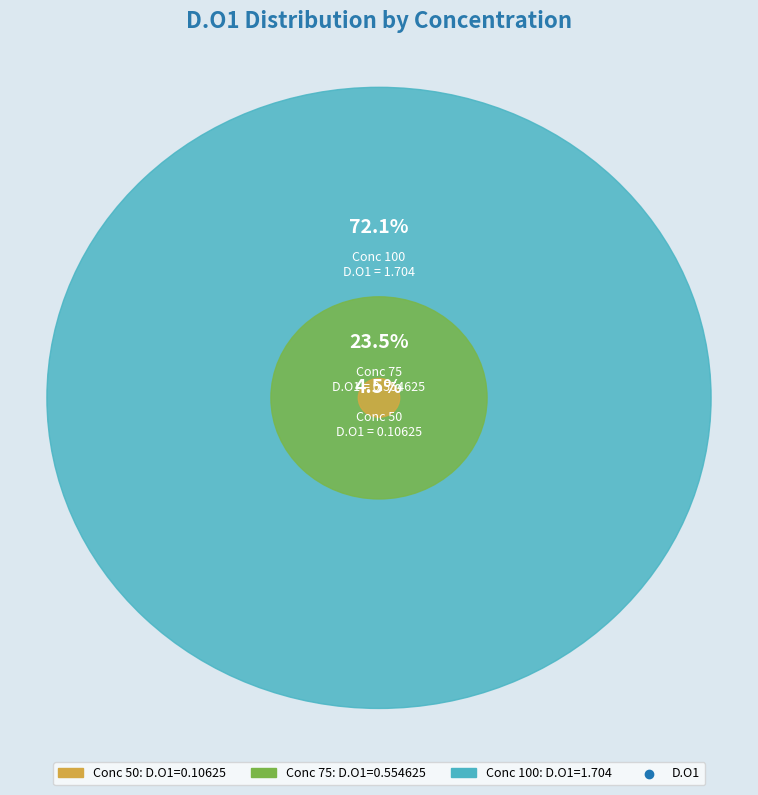

Count the number of slices in the pie.

3